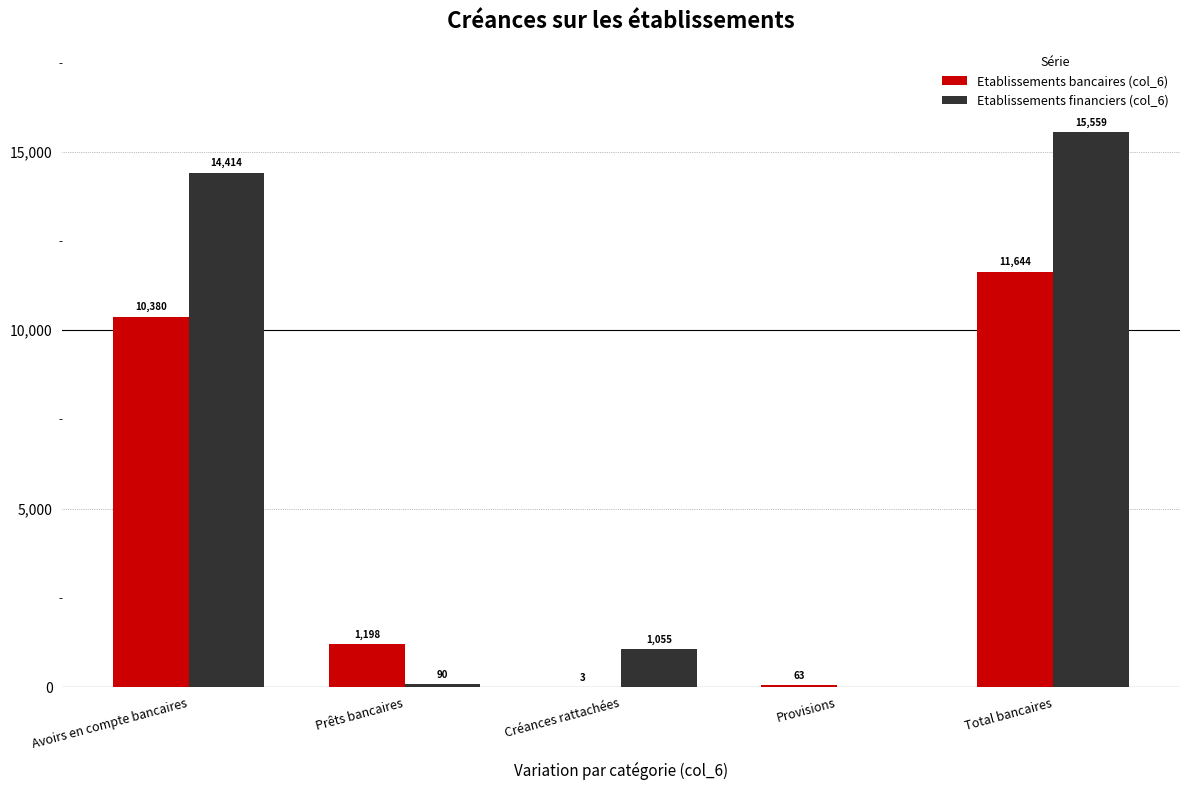

The value of Etablissements bancaires (col_6) at Total bancaires is 18037. True or false?

False